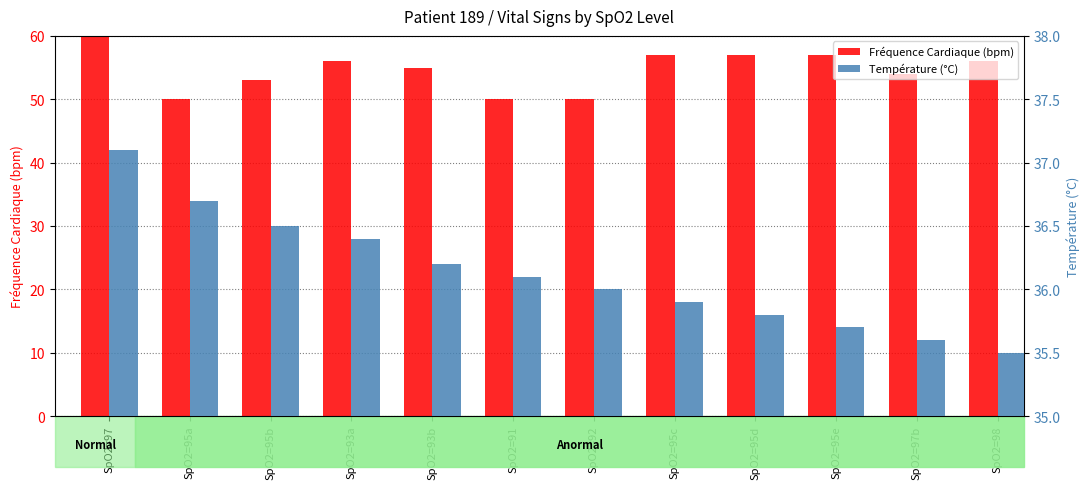

What is the total value across all series at SpO2=98?

91.5